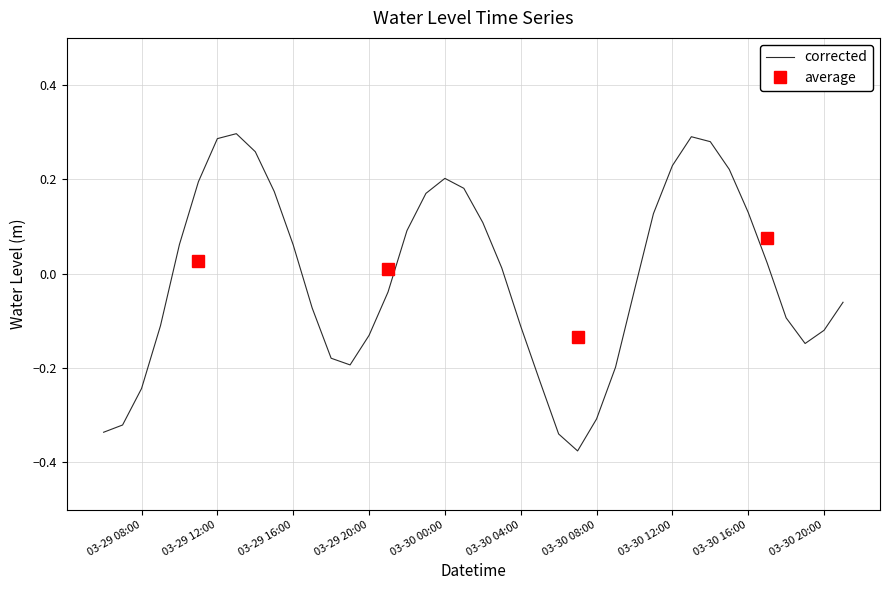

What is the change in value from 2024-03-29 21:00:00 to 2024-03-29 22:00:00?

+0.1